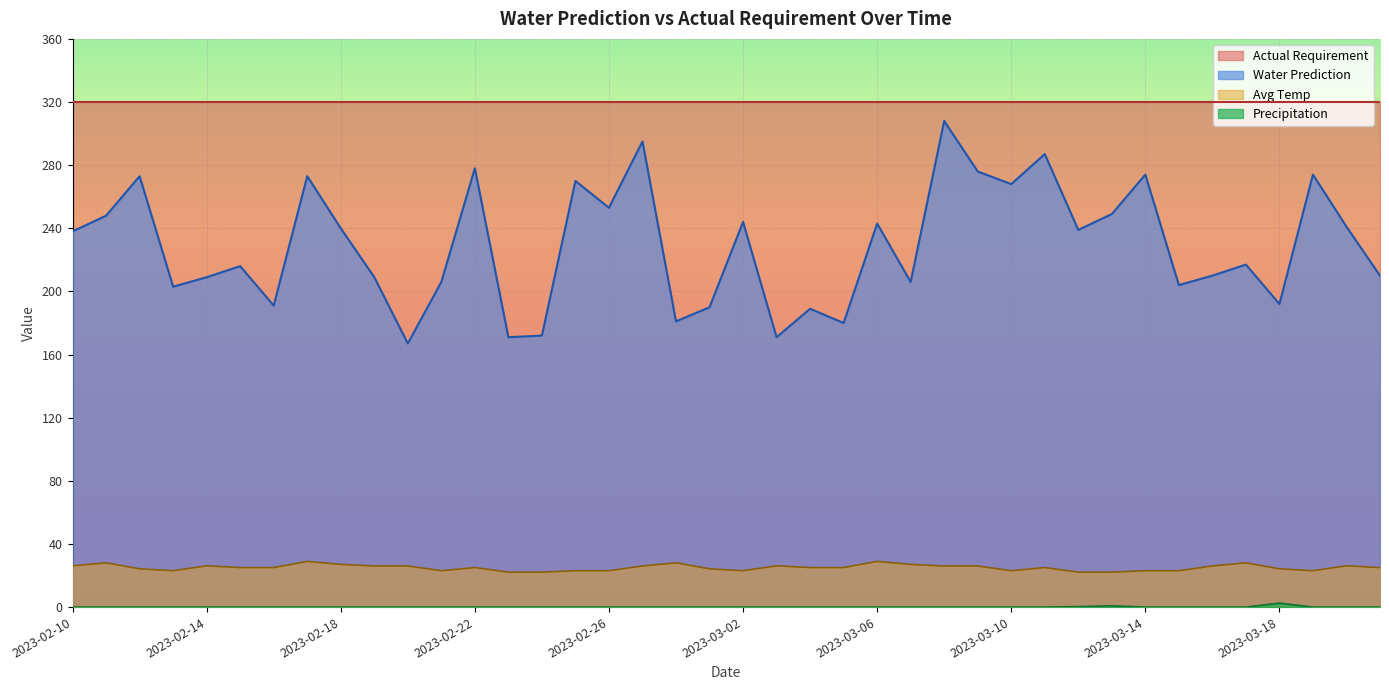

What position from the left is 2023-02-12?

3